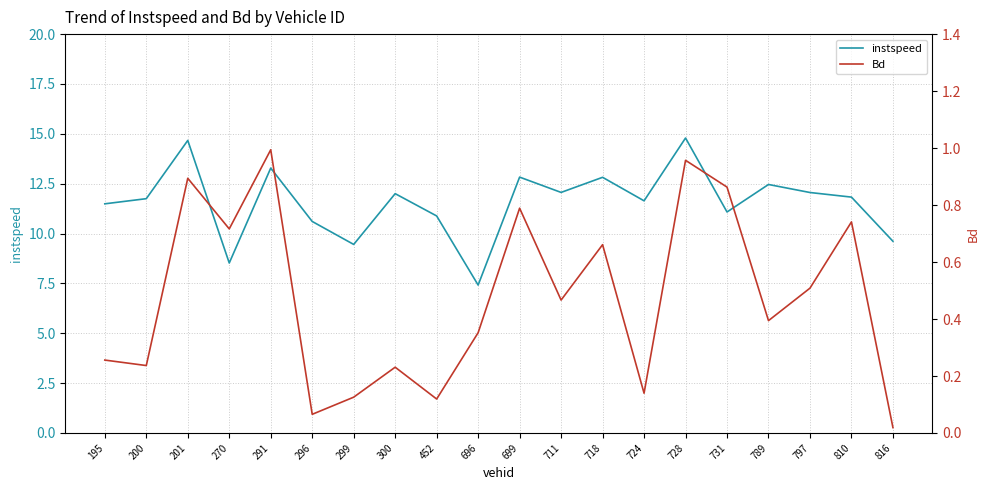

Between 728 and 810, which is larger?

728